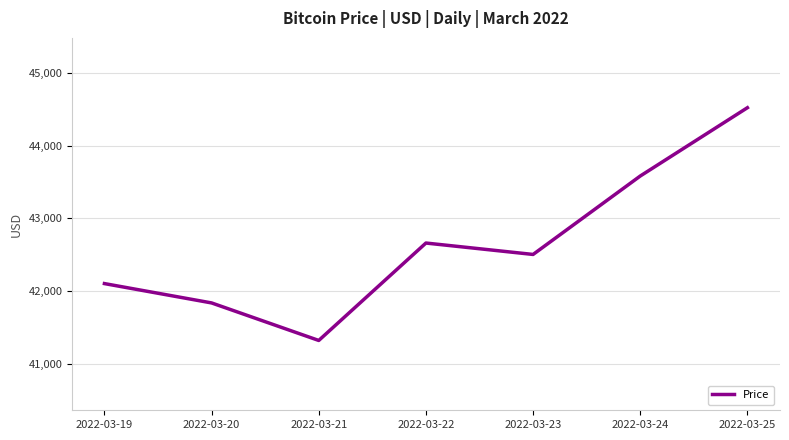

At which category does the chart reach its peak across all series?

2022-03-25